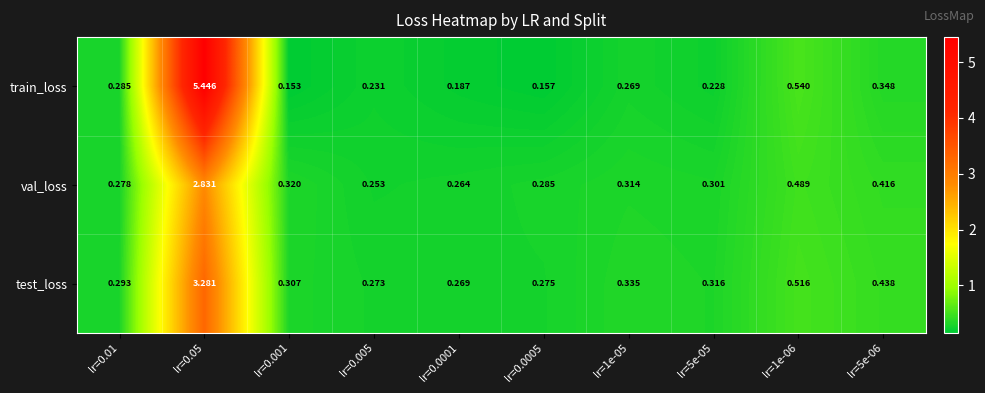

Is the value of train_loss at lr=0.05 greater than the value of test_loss at lr=1e-05?

Yes